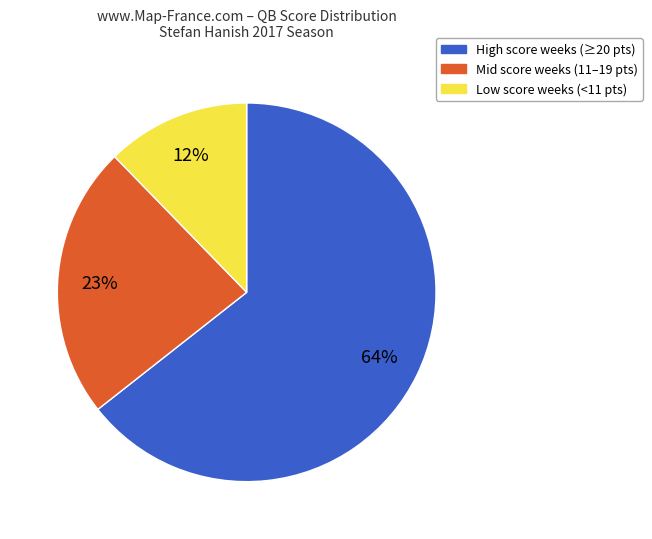

To the nearest percent, what is the average slice percentage?

33%